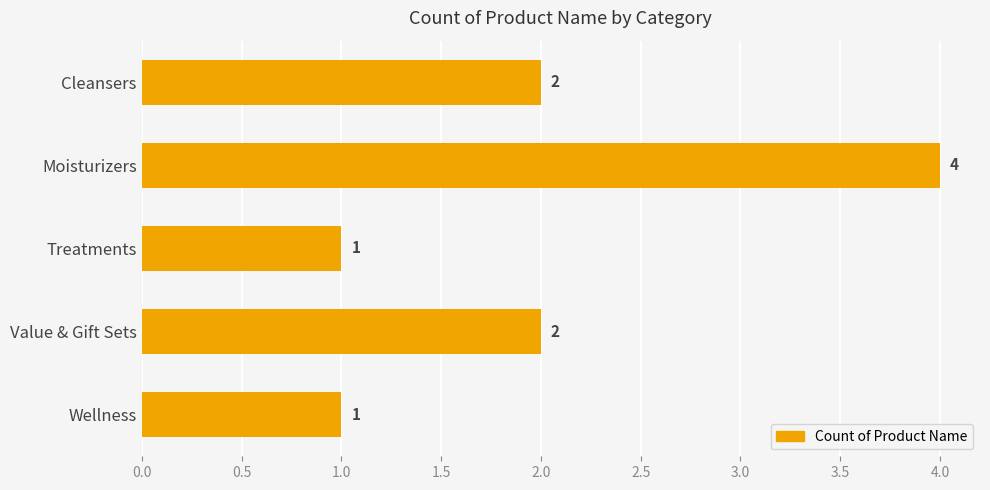

Reading top to bottom, list all the values displayed in this chart.

2	4	1	2	1